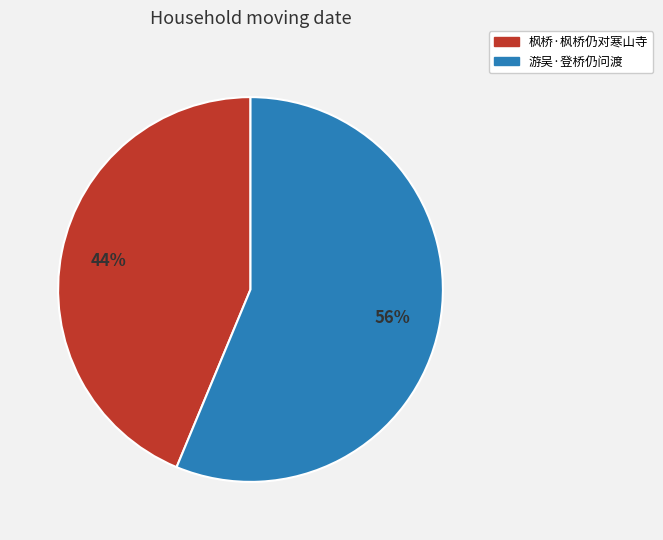

What percentage is the 枫桥·枫桥仍对寒山寺 slice, to the nearest percent?

44%